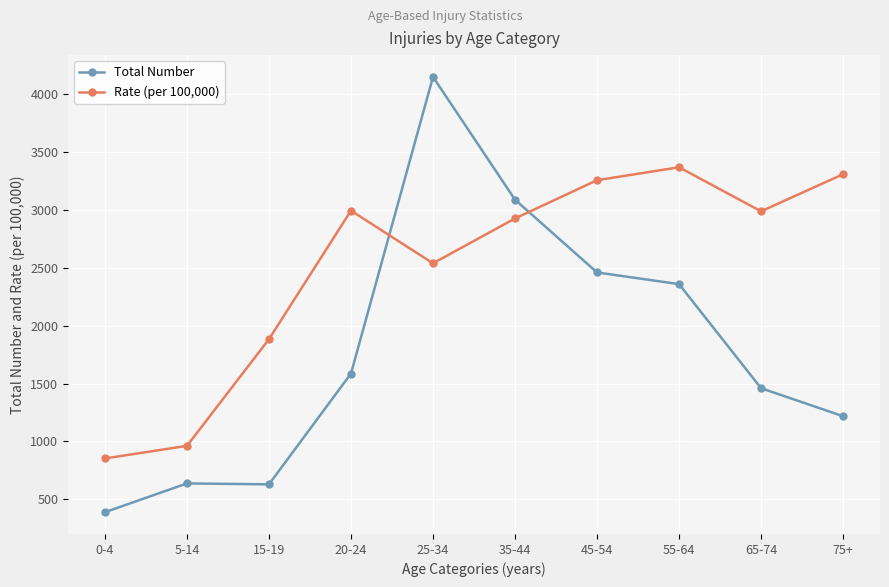

The value of Total Number at 25-34 is 4152.0. True or false?

True